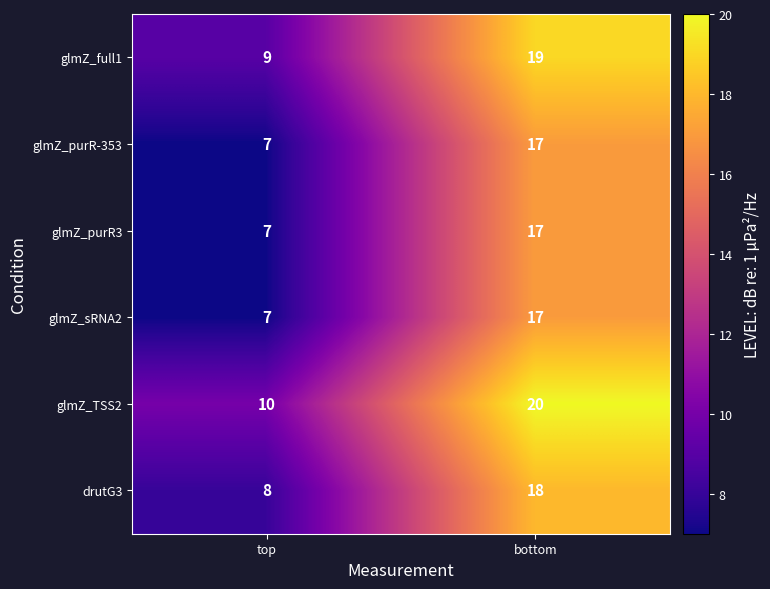

At which label is glmZ_purR3 closest to 12?

top